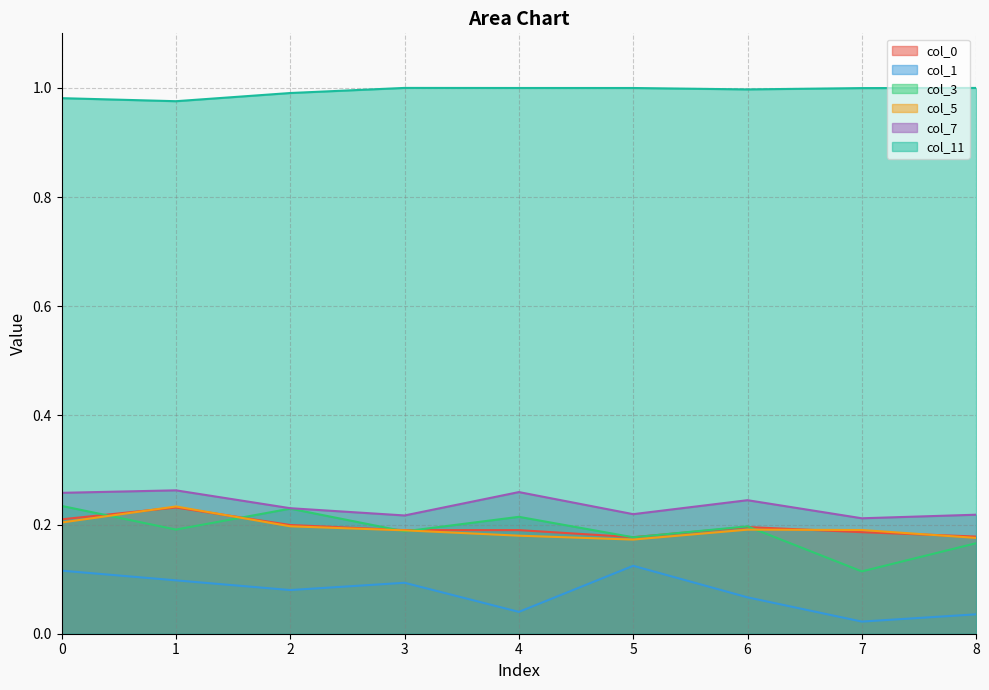

Reading right to left, list all the values displayed in this chart.

col_0: 0.2	0.2	0.2	0.2	0.2	0.2	0.2	0.2	0.2
col_1: 0.0	0.0	0.1	0.1	0.0	0.1	0.1	0.1	0.1
col_3: 0.2	0.1	0.2	0.2	0.2	0.2	0.2	0.2	0.2
col_5: 0.2	0.2	0.2	0.2	0.2	0.2	0.2	0.2	0.2
col_7: 0.2	0.2	0.2	0.2	0.3	0.2	0.2	0.3	0.3
col_11: 1.0	1.0	1.0	1.0	1.0	1.0	1.0	1.0	1.0